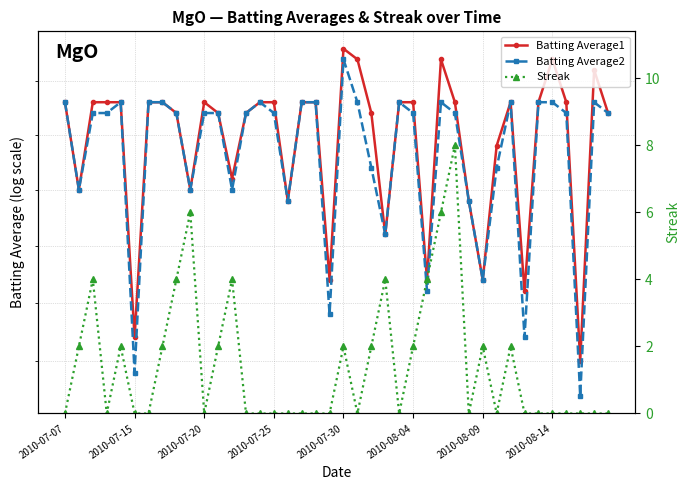

At which label does Streak reach its minimum?

2010-07-07